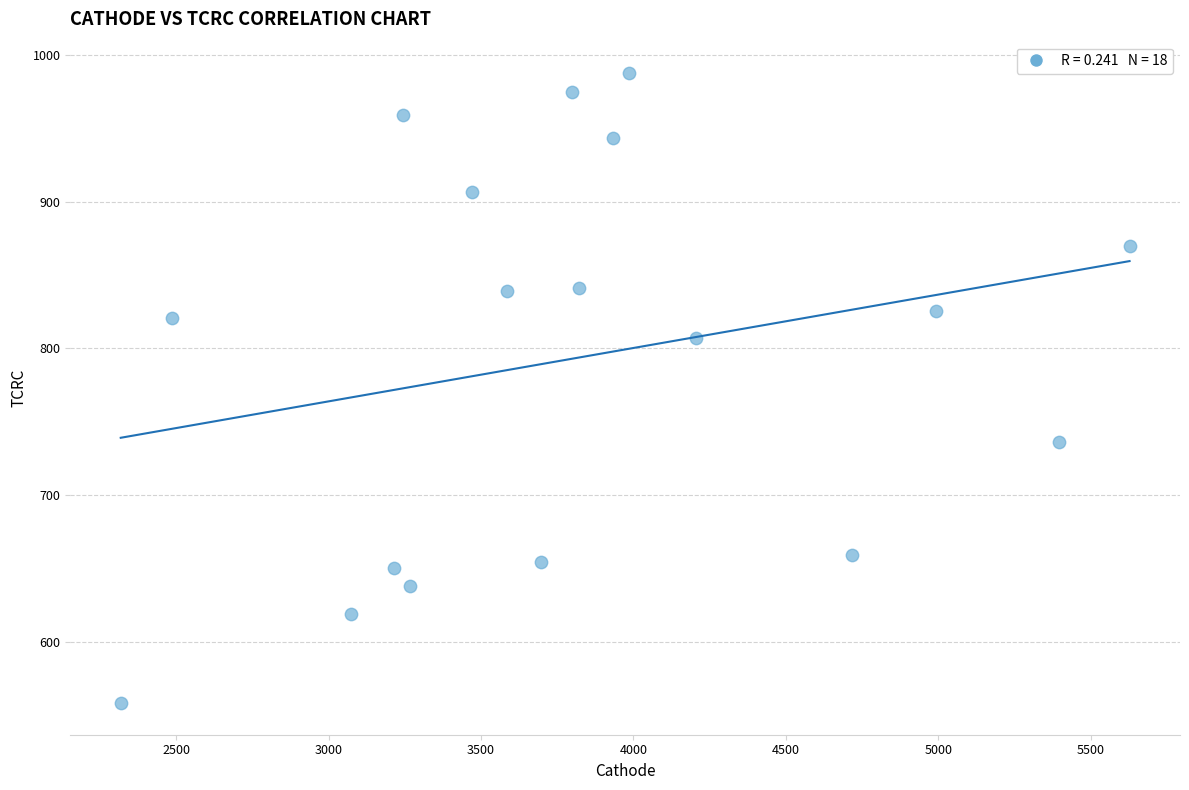

What is the range of X values (max minus min)?

3309.9